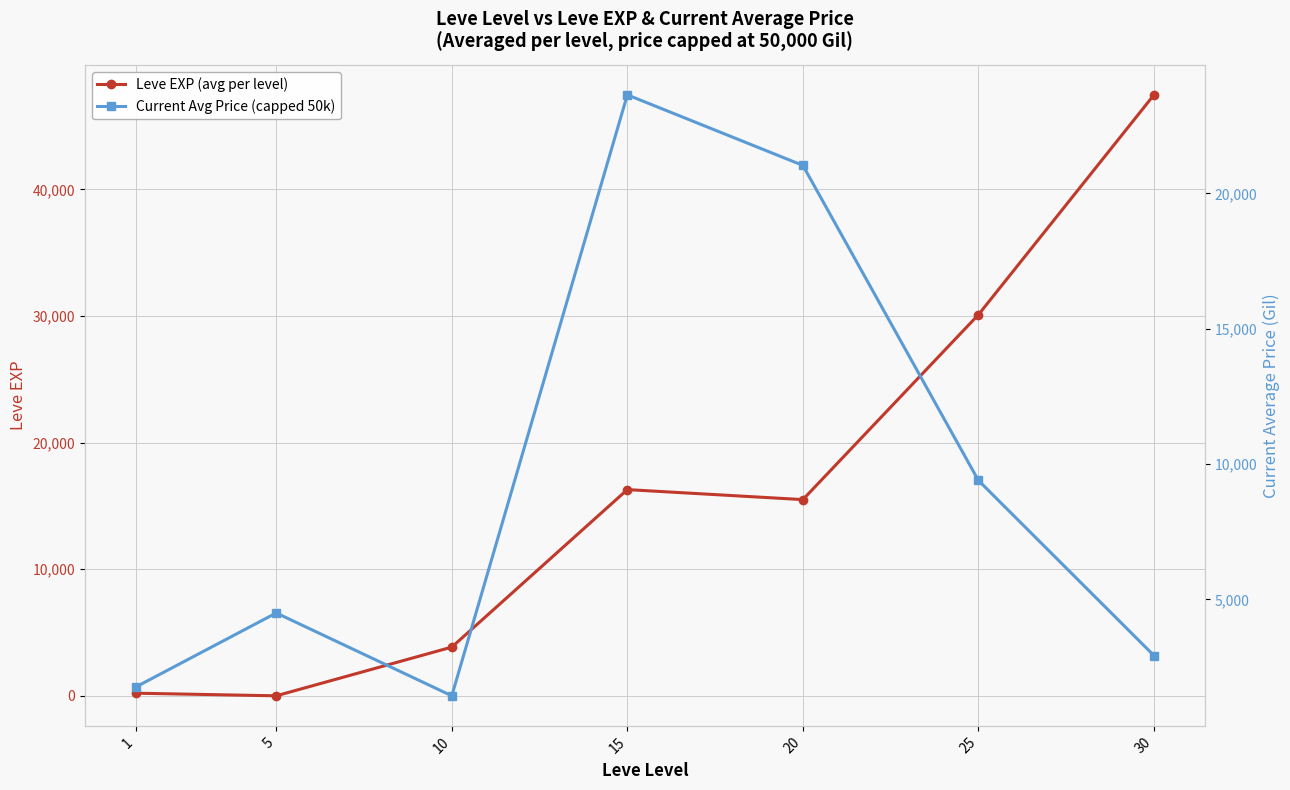

Count the number of data series in this chart.

2